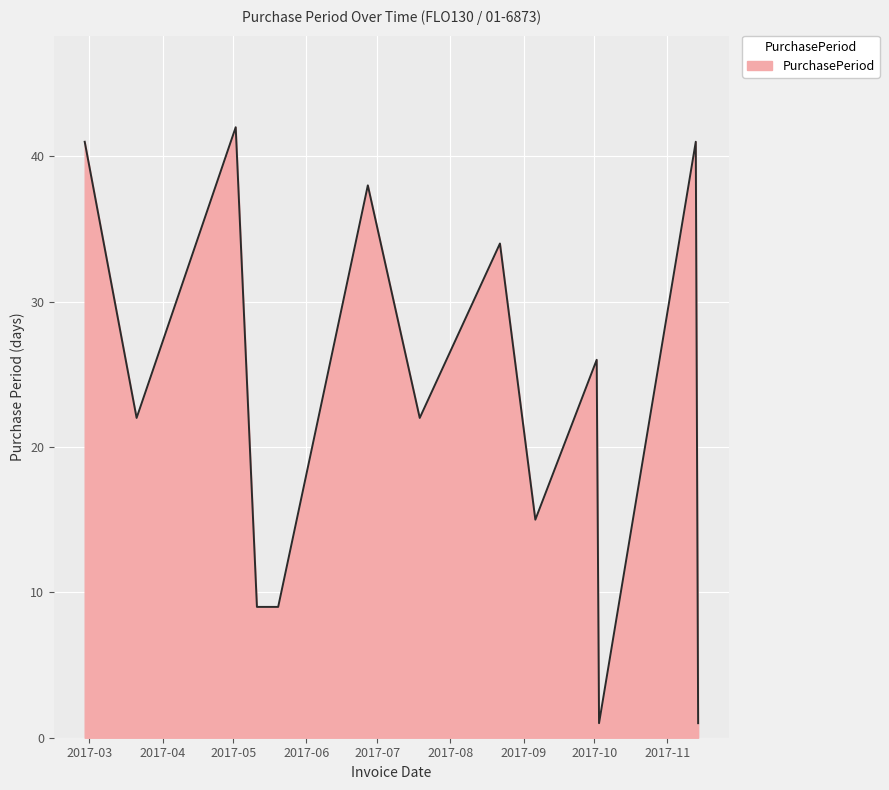

What is the difference between the maximum and minimum values?

41